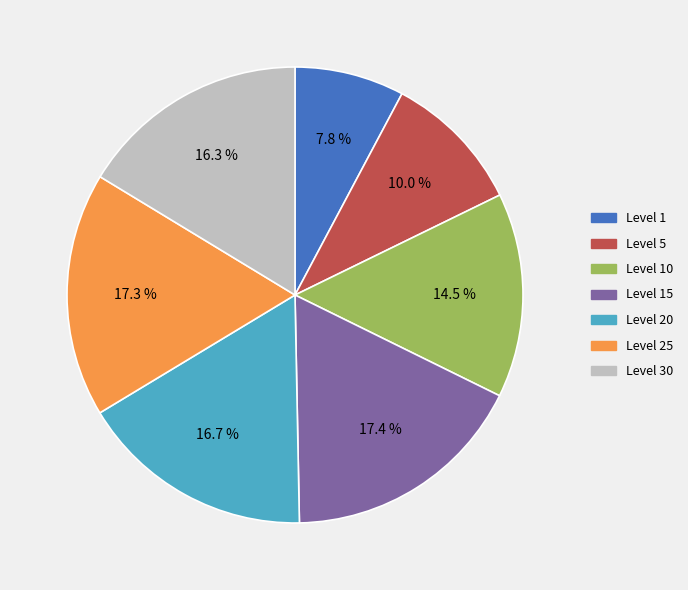

To the nearest percent, what is the average slice percentage?

14%